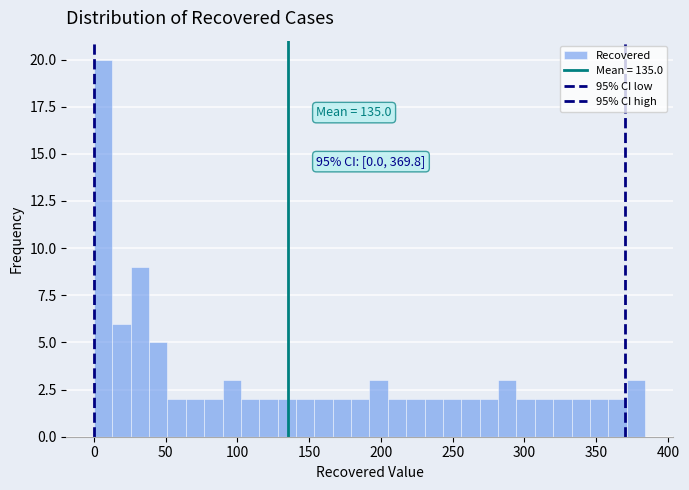

Read against the x-axis, roughly where is the centre of the tallest bar?

5